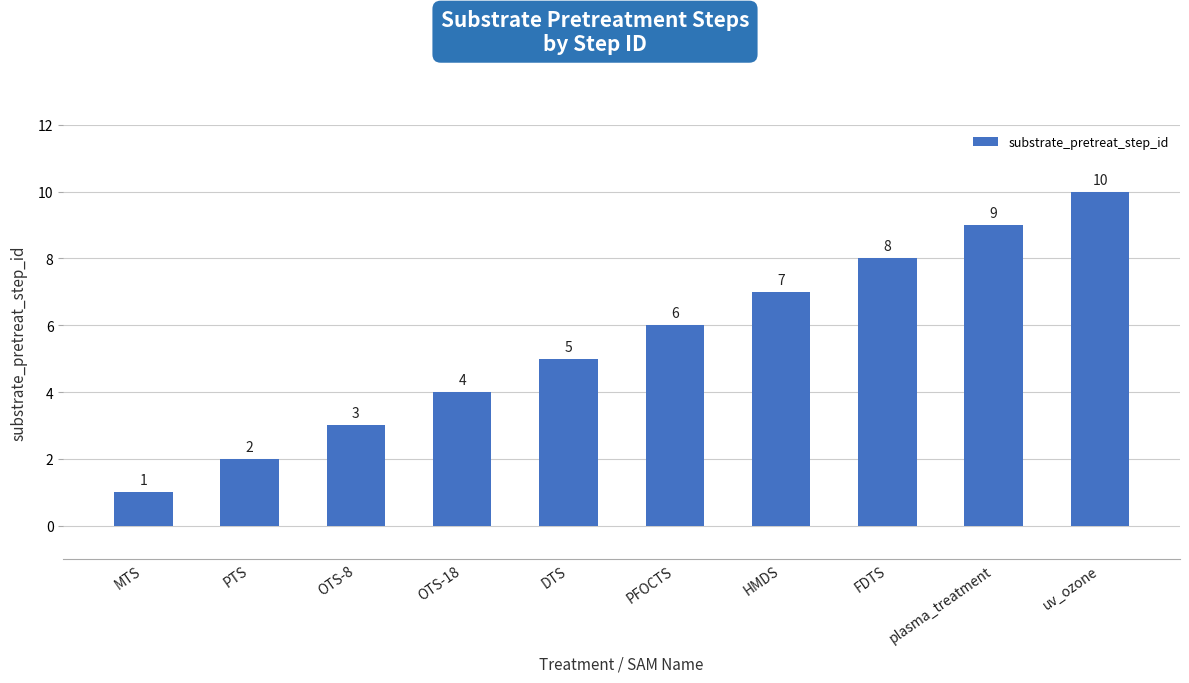

Count the values in the range 3 to 8.

6